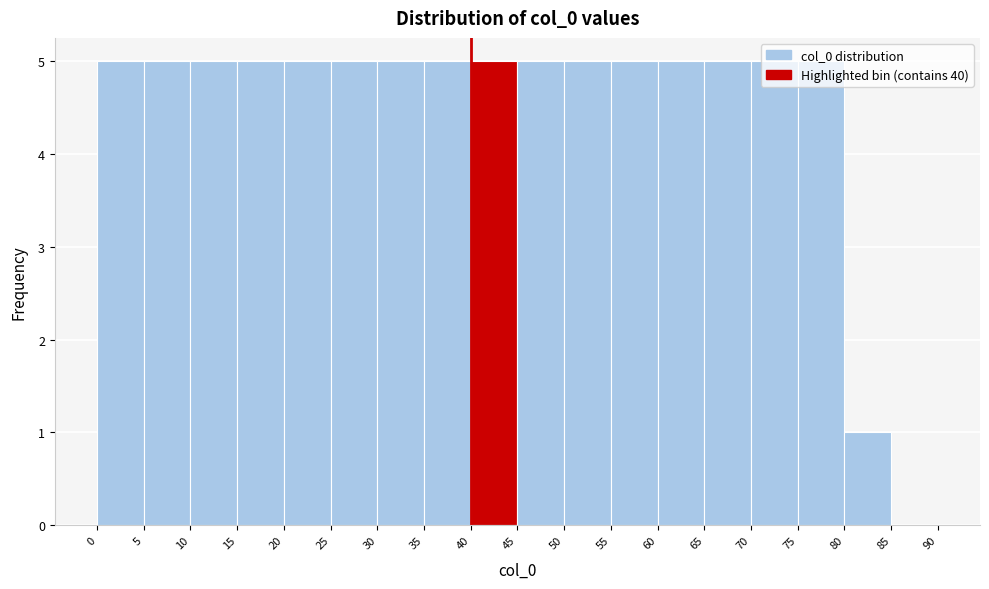

How tall is the bar that spans 30 to 35 on the x-axis? The values are not printed on the chart, so give them approximately, as read against the axis.

5